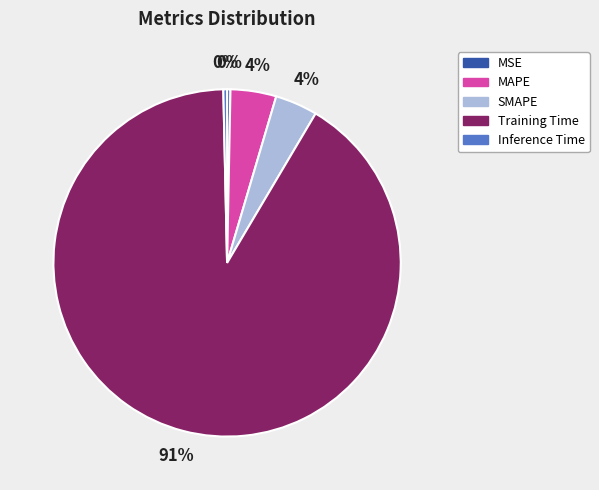

Count the number of slices in the pie.

5